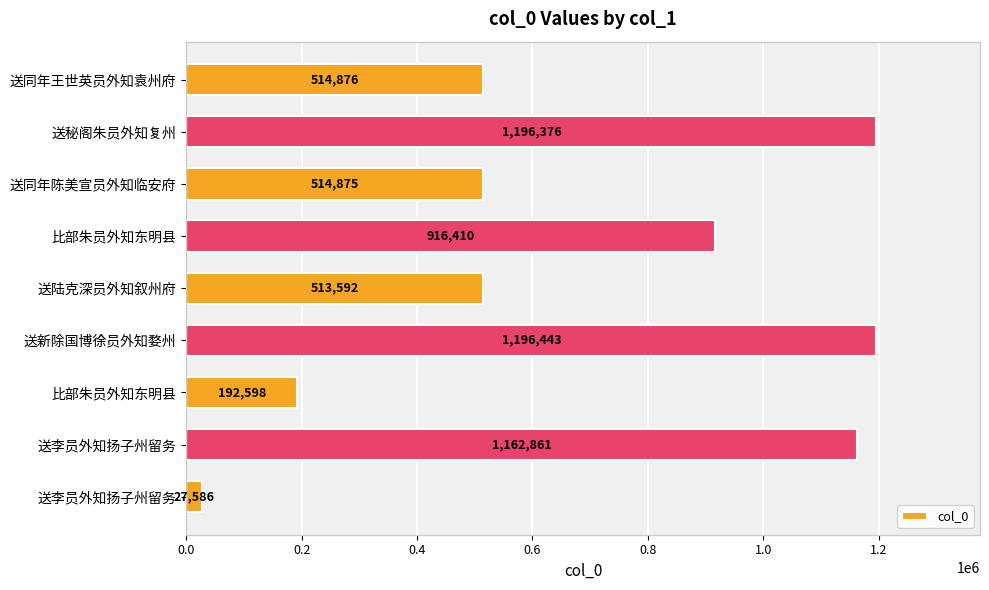

How many series are shown in this chart?

1